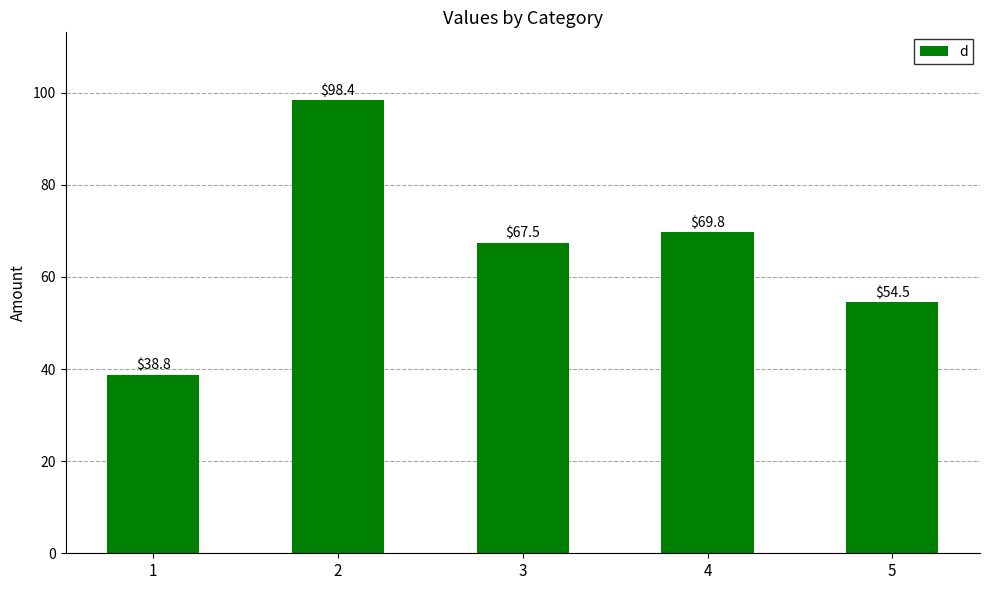

Approximately how many times larger is the value at 1 compared to 3?

0.6